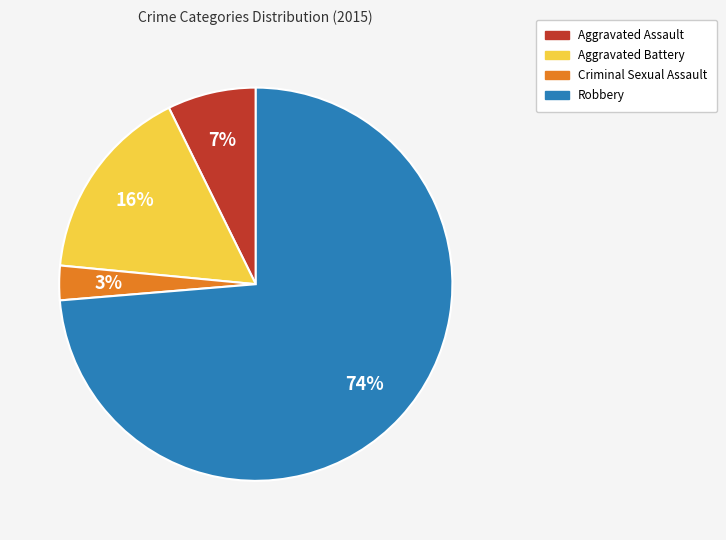

Which category has the biggest portion of the pie?

Robbery